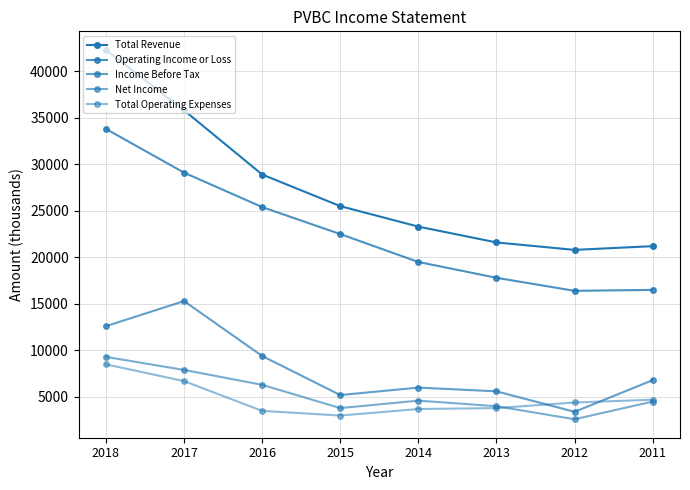

Which series changed the most between 2015 and 2011?

Operating Income or Loss